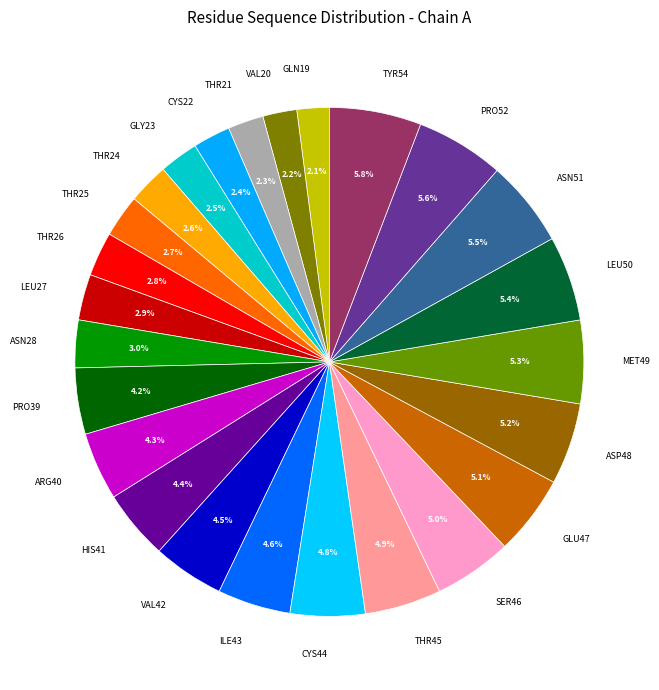

How many segments does this pie chart have?

25